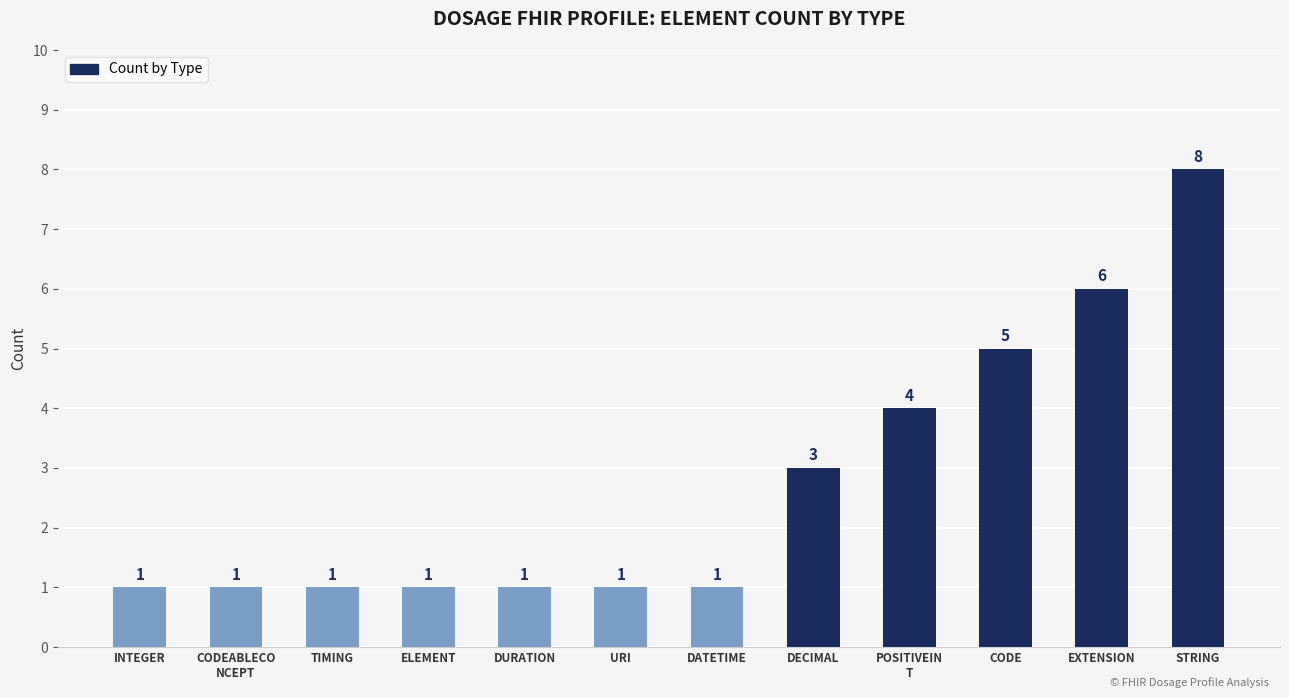

Reading left to right, extract all data points from this chart.

INTEGER=1	CODEABLECO
NCEPT=1	TIMING=1	ELEMENT=1	DURATION=1	URI=1	DATETIME=1	DECIMAL=3	POSITIVEIN
T=4	CODE=5	EXTENSION=6	STRING=8